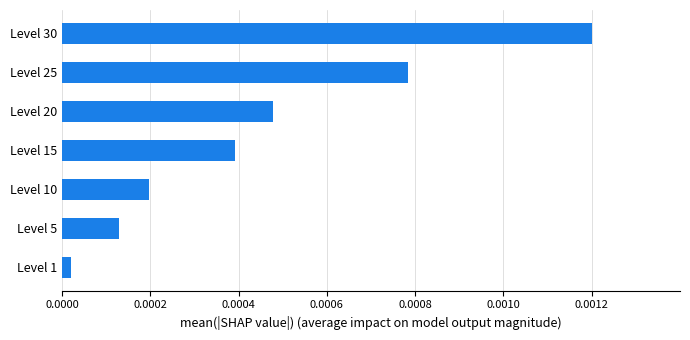

List the labels in order of value, smallest first.

Level 1, Level 5, Level 10, Level 15, Level 20, Level 25, Level 30